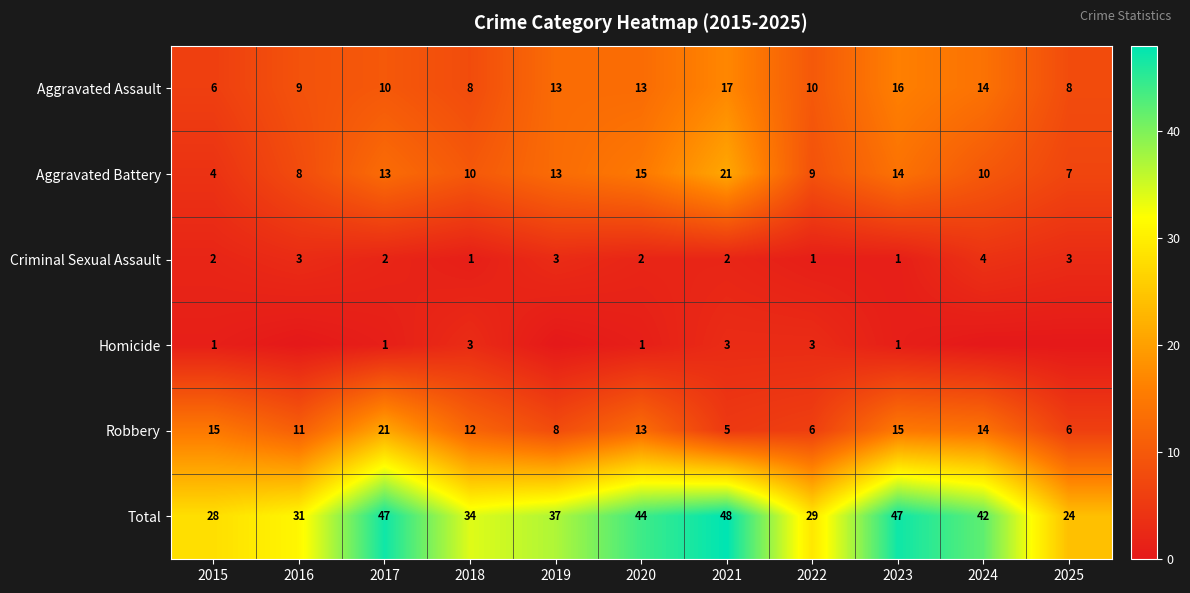

True or false: Criminal Sexual Assault has a value of 3 at 2016.

True